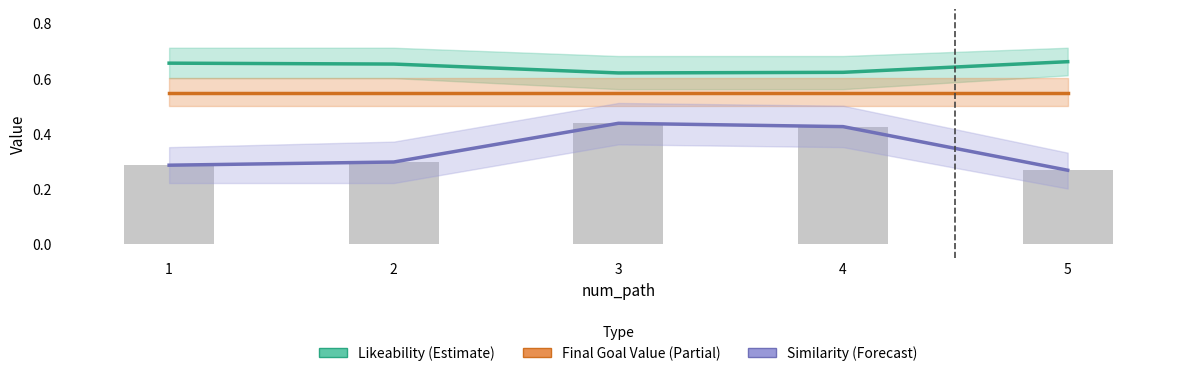

What are all the series names shown in the legend?

Likeability (Estimate), Final Goal Value (Partial), Similarity (Forecast)